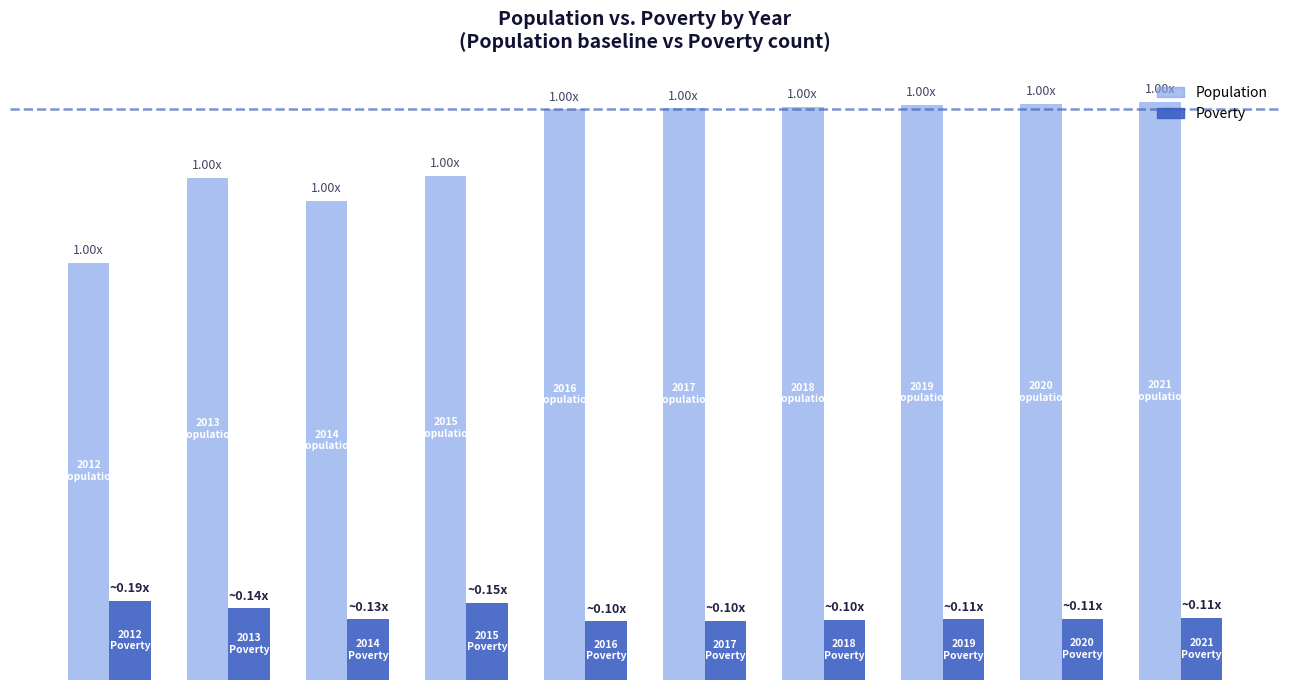

What are all the series names shown in the legend?

Population, Poverty